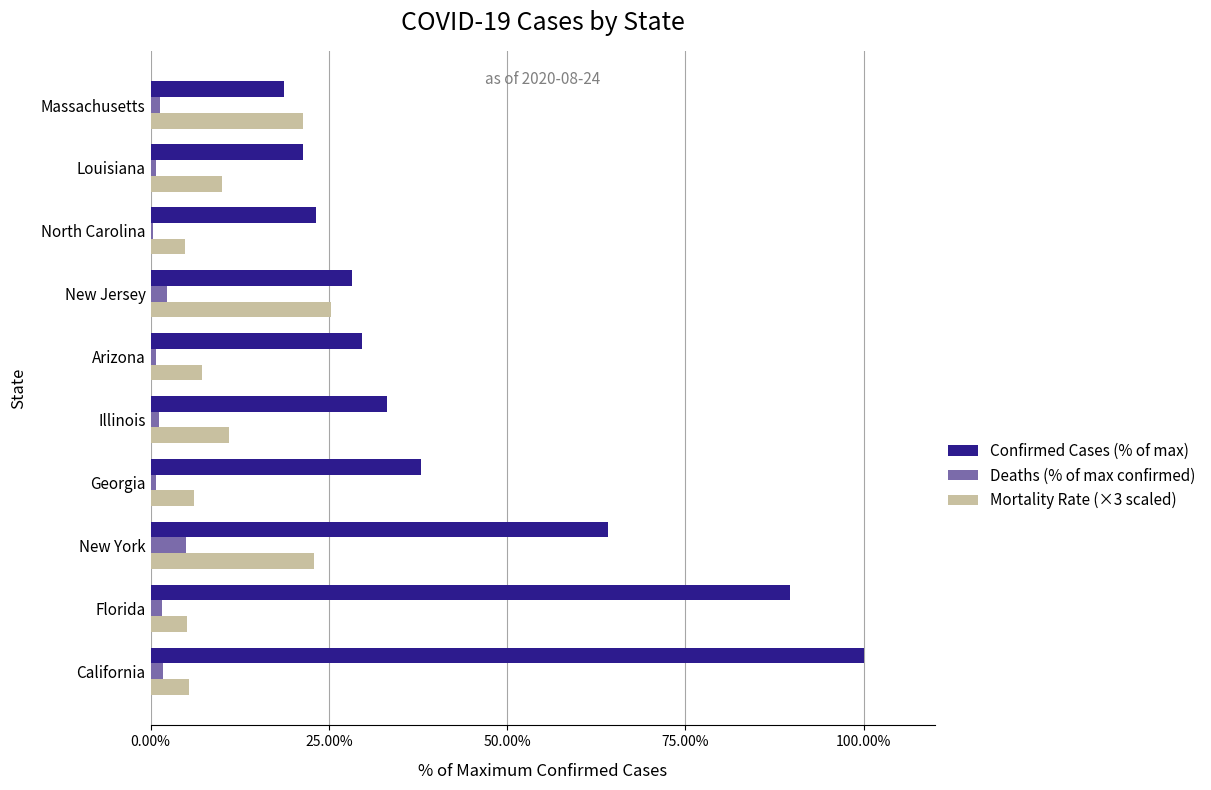

Is it true that Confirmed Cases (% of max) equals 17.2 at New Jersey?

False